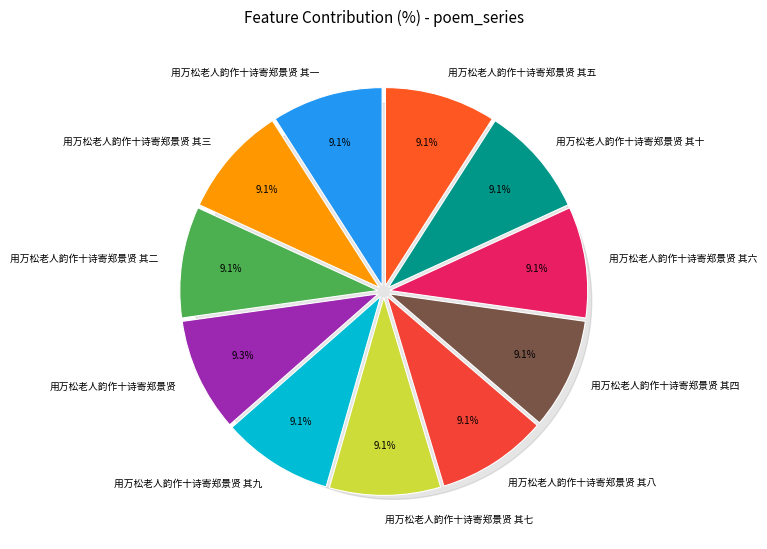

Which has a higher value, 用万松老人韵作十诗寄郑景贤 其一 or 用万松老人韵作十诗寄郑景贤 其八?

用万松老人韵作十诗寄郑景贤 其八